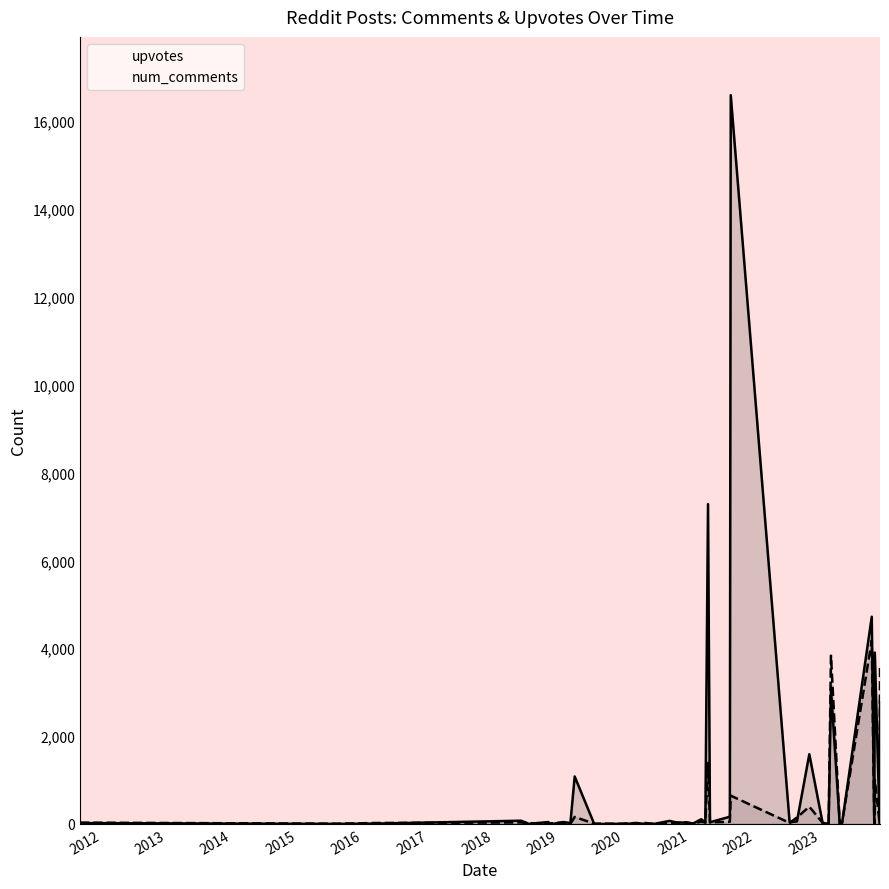

Reading left to right, transcribe all the data shown in this chart.

upvotes: 20	2	9	74	1	44	6	6	44	20	1081	0	3	12	8	7	1	70	38	29	11	107	37	7282	39	164	16592	37	59	1588	9	16	3074	5	22	4718	3	3902	7	2800
num_comments: 30	6	22	34	16	21	13	18	29	5	160	7	3	23	14	23	0	18	9	39	9	51	32	1392	36	50	644	24	148	393	24	4	3831	6	34	4178	3	1006	10	3564